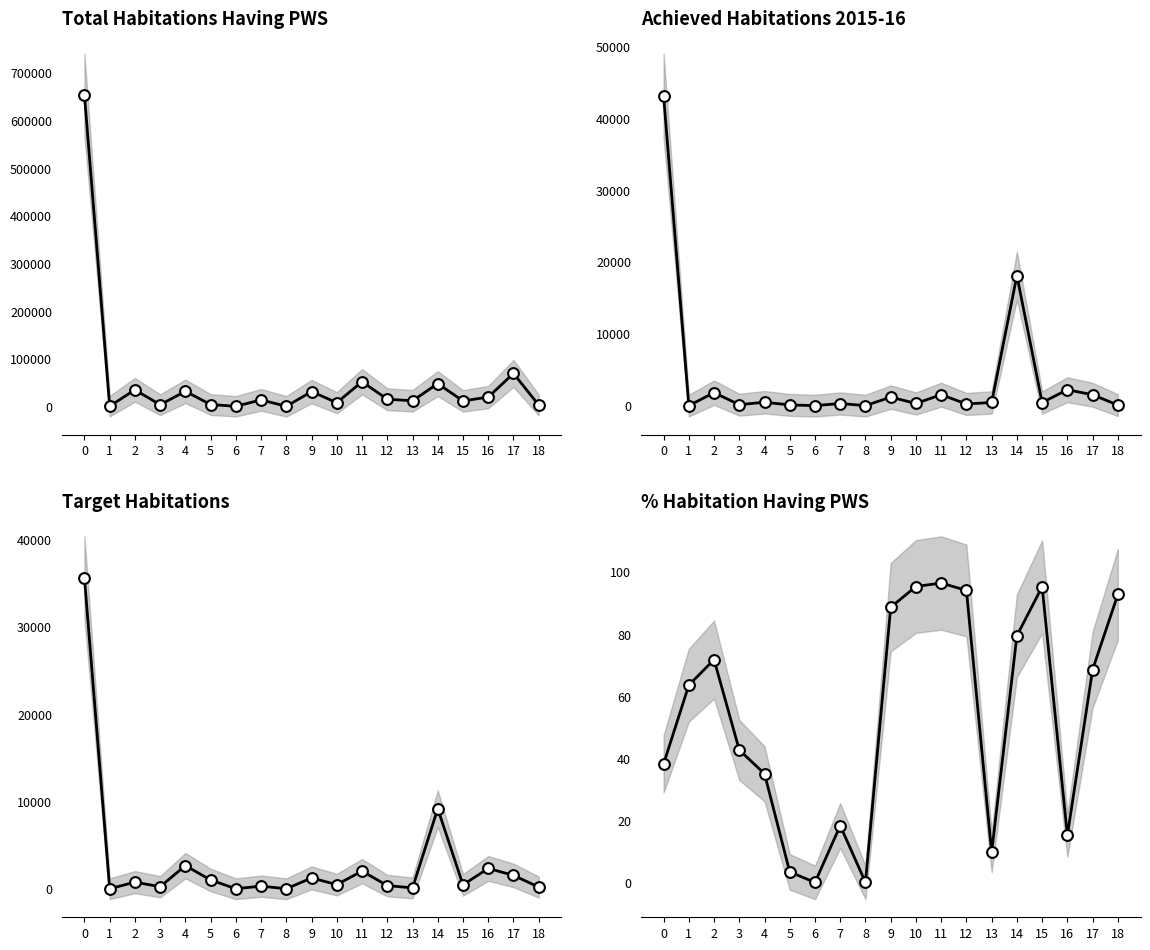

Which series has the largest total across all categories?

Total Habitations